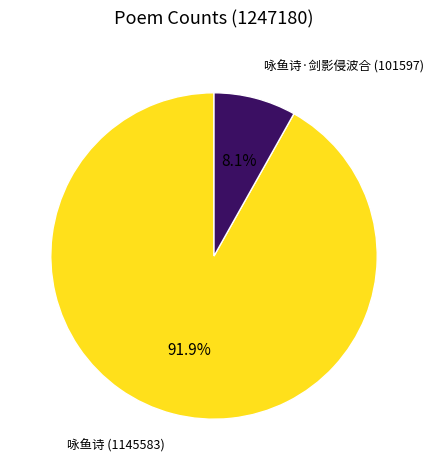

Does any single category account for the majority?

Yes